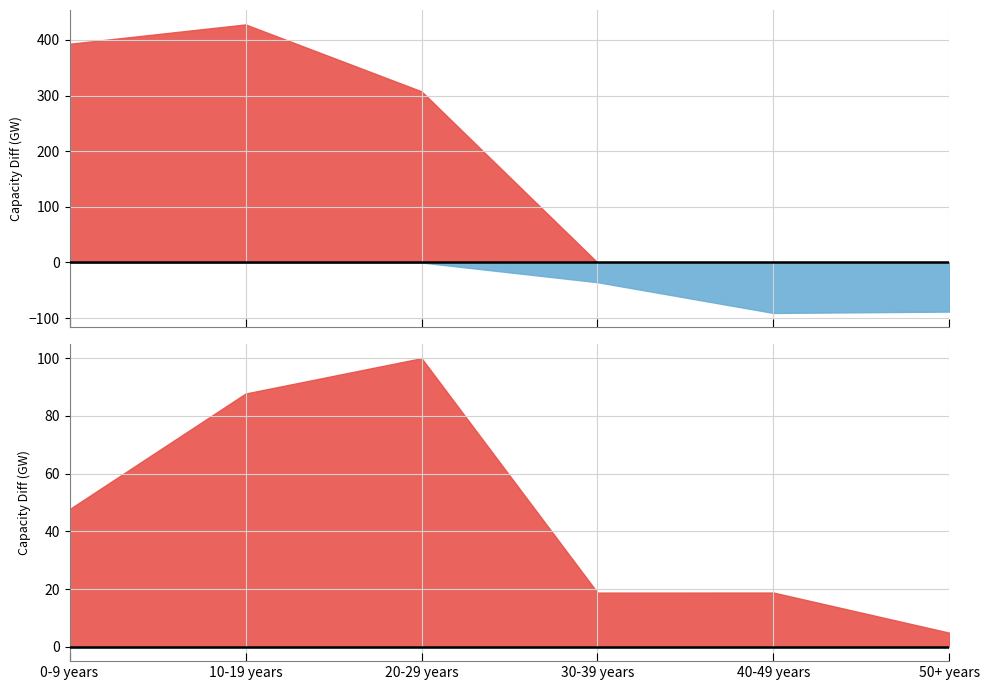

True or false: Internal Combustion Combined Cycle and Steam Turbine cross at least once.

False